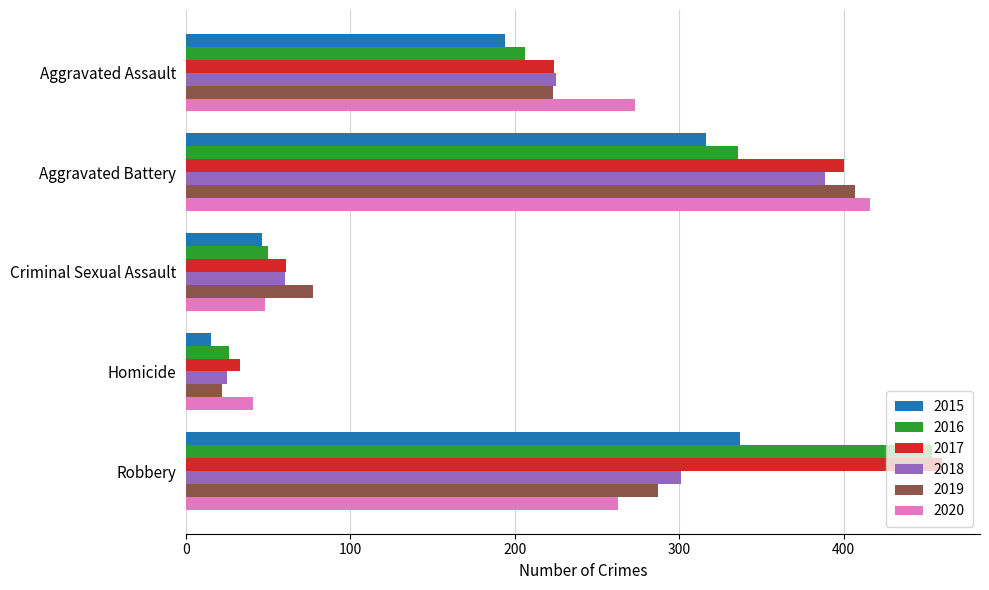

At Robbery, list the series in order from smallest to largest.

2020, 2019, 2018, 2015, 2016, 2017